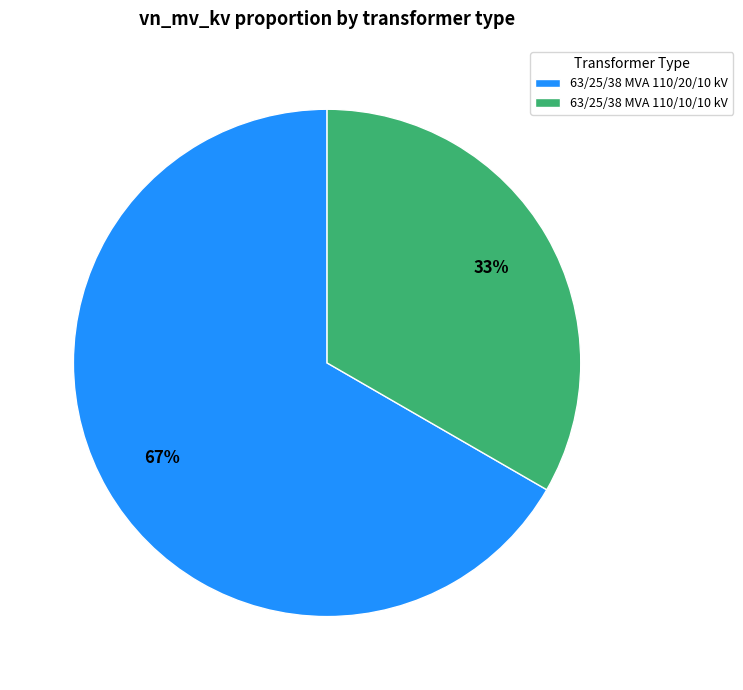

Count the number of slices in the pie.

2